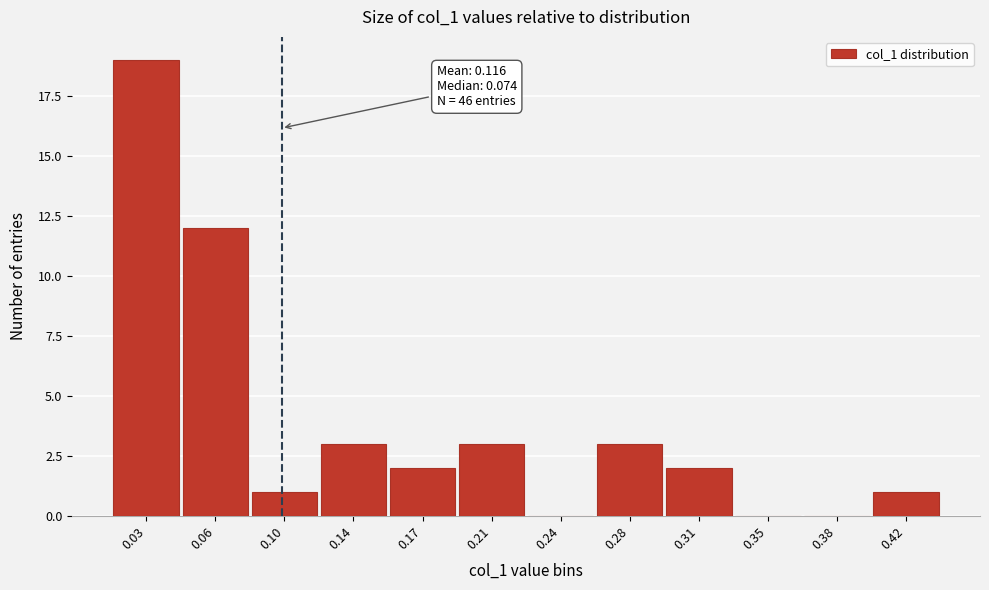

Reading left to right, what are all the values shown in this chart?

0.03=19	0.06=12	0.10=1	0.14=3	0.17=2	0.21=3	0.24=0	0.28=3	0.31=2	0.35=0	0.38=0	0.42=1